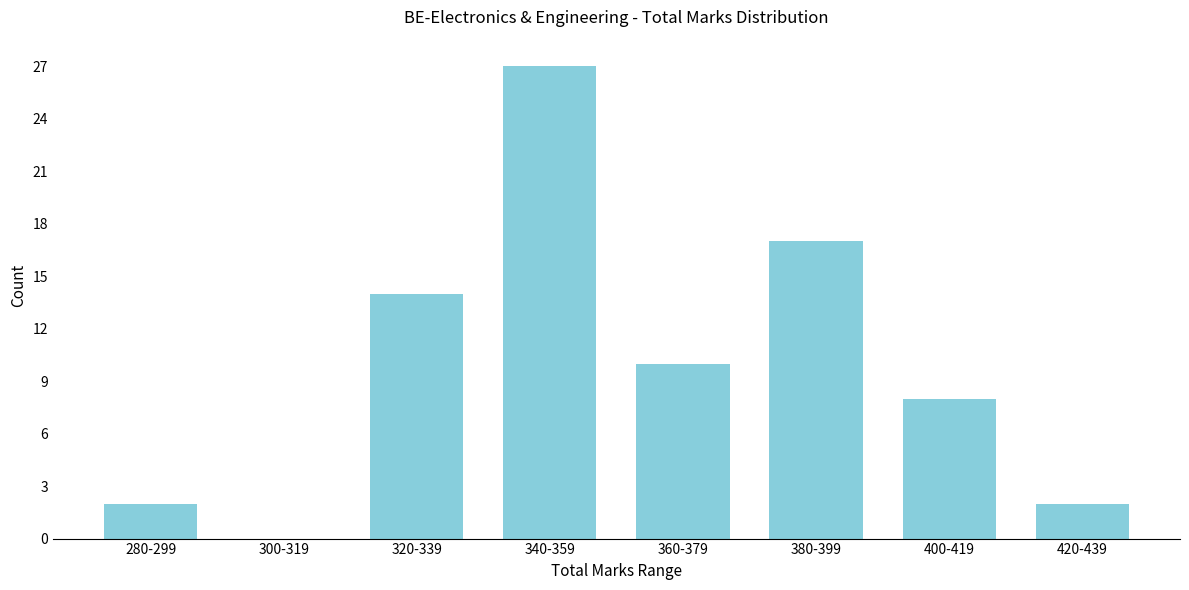

Reading left to right, list all the values displayed in this chart.

280-299=2	300-319=0	320-339=14	340-359=27	360-379=10	380-399=17	400-419=8	420-439=2